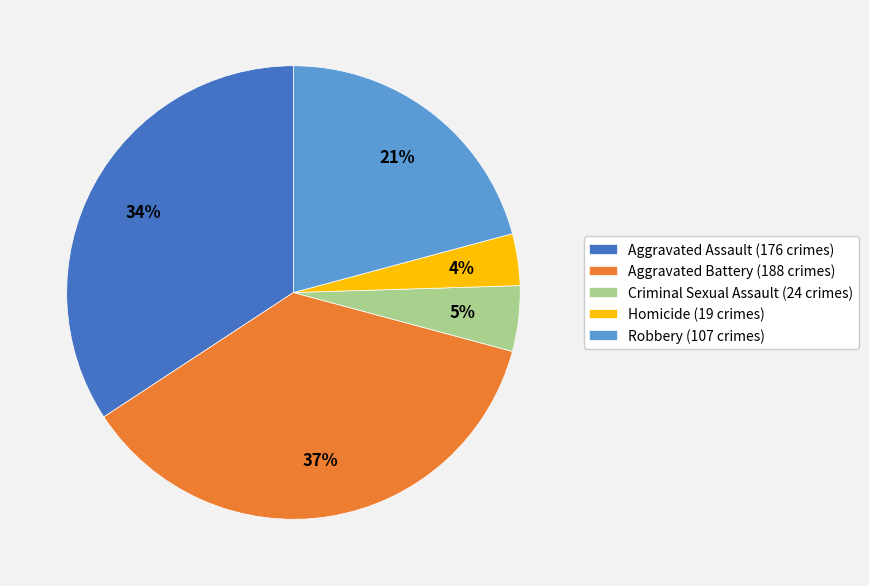

Approximately how many times larger is the value at Aggravated Battery (188 crimes) compared to Aggravated Assault (176 crimes)?

1.1